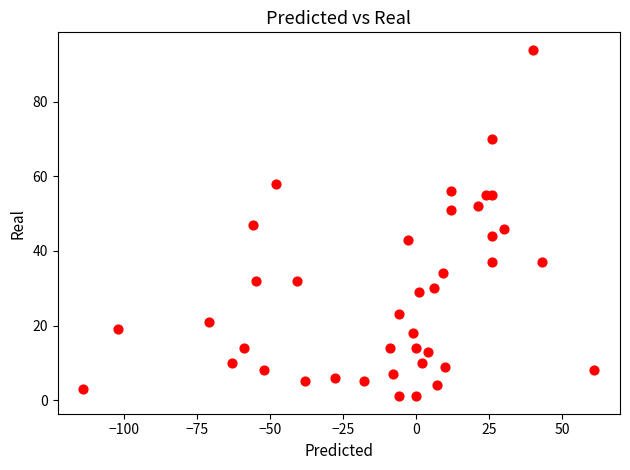

What is the range of X values (max minus min)?

175